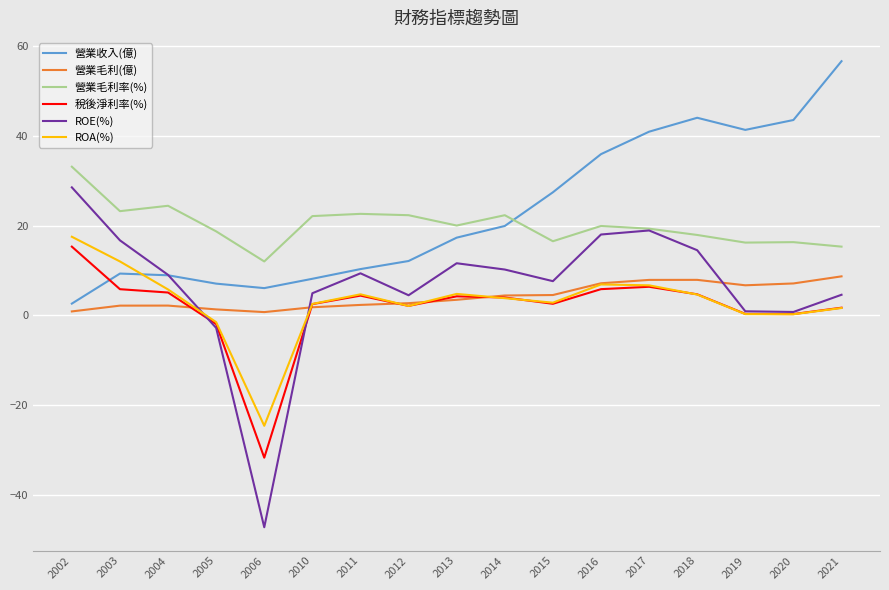

At which label is ROE(%) closest to -9?

2005